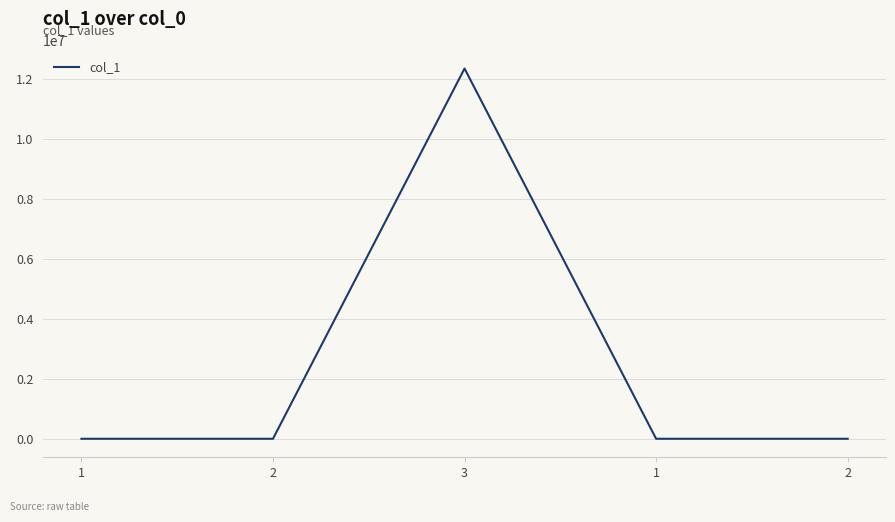

How many distinct data groups are displayed?

1